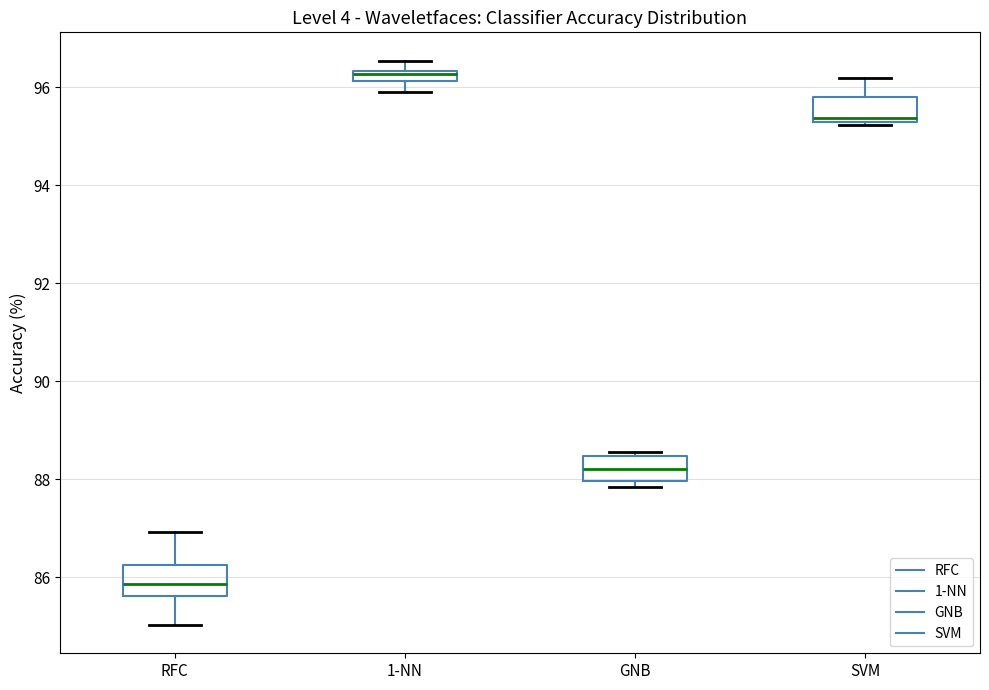

Where does the upper whisker of the box for SVM end on the y-axis? The values are not printed on the chart, so give them approximately, as read against the axis.

96.2